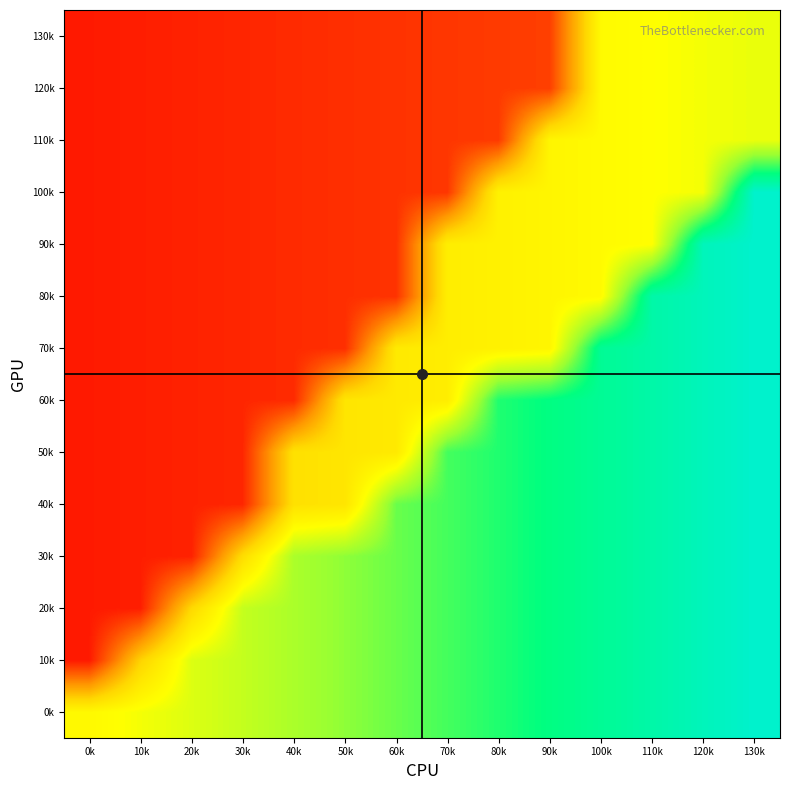

What is the total value across all series at 90k?

9.0